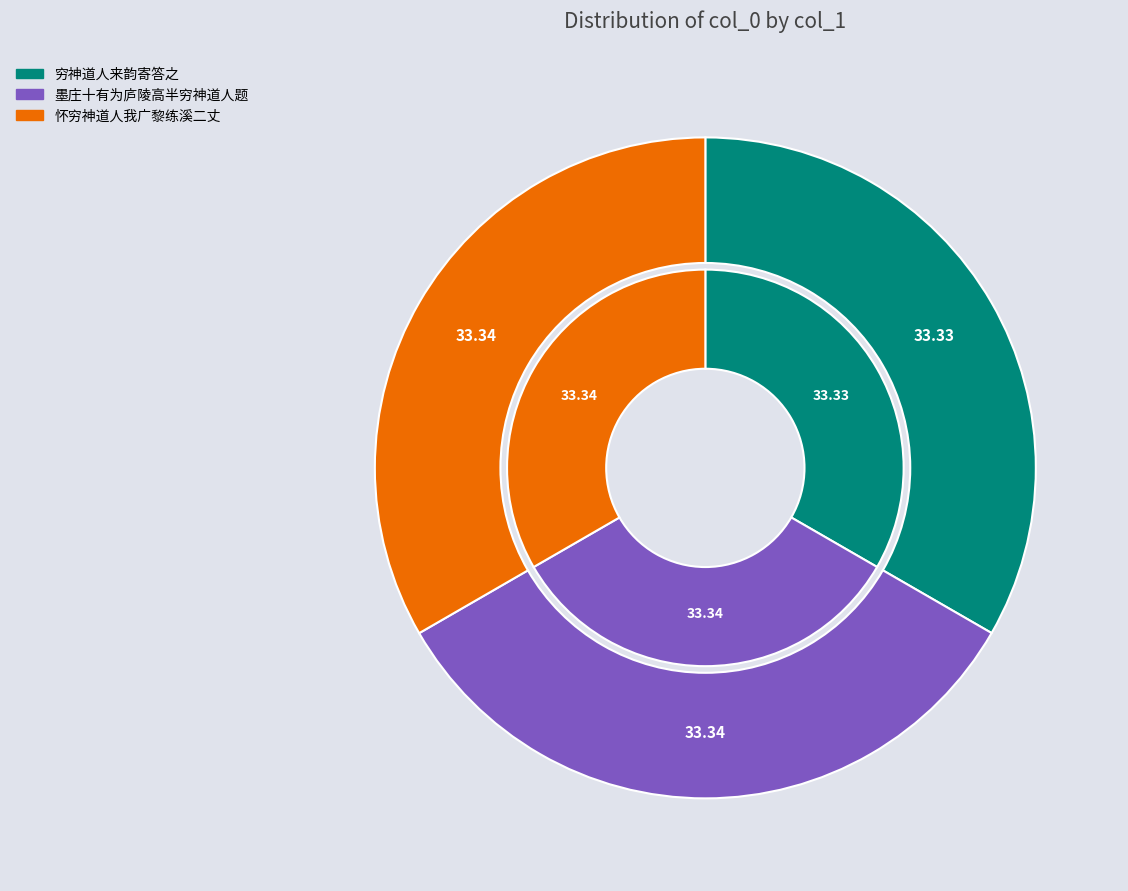

Rank the categories by value from lowest to highest.

穷神道人来韵寄答之, 怀穷神道人我广黎练溪二丈, 墨庄十有为庐陵高半穷神道人题